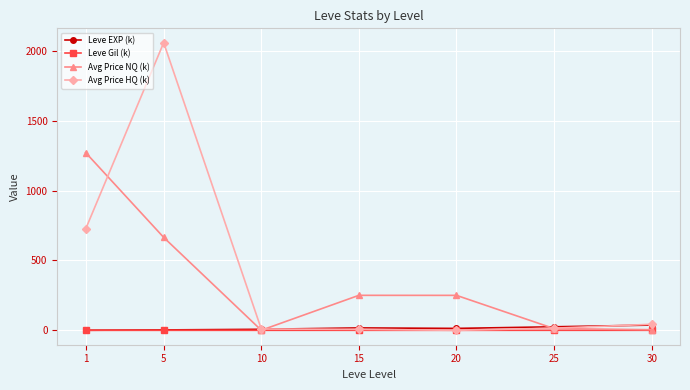

True or false: Leve Gil (k) has a value of 0.2 at 20.

True